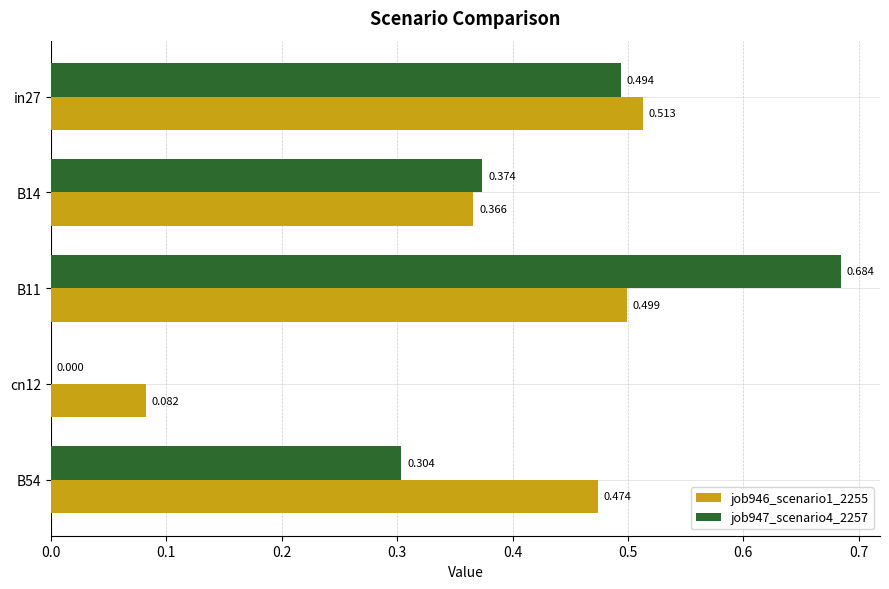

Is the value of job946_scenario1_2255 at B54 greater than the value of job947_scenario4_2257 at B54?

Yes